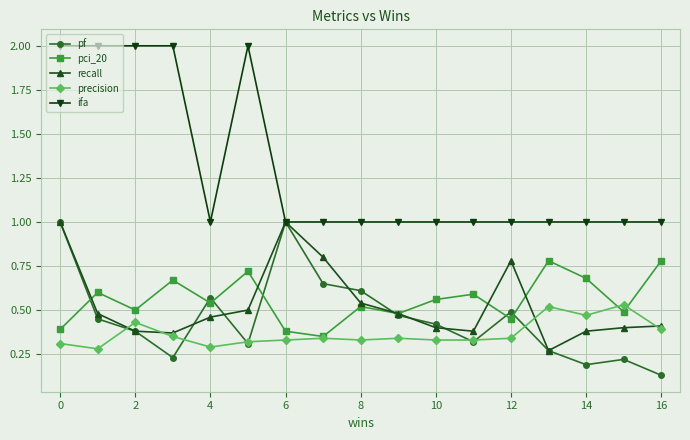

What is the value of the pf point at the 1st from the left?

1.0